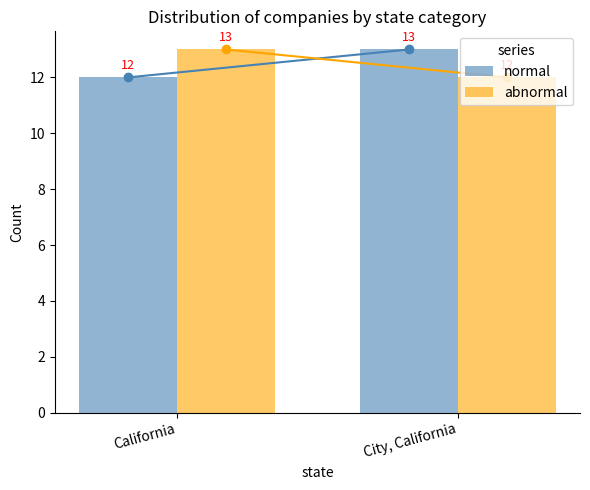

The value of normal at City, California is 6. True or false?

False